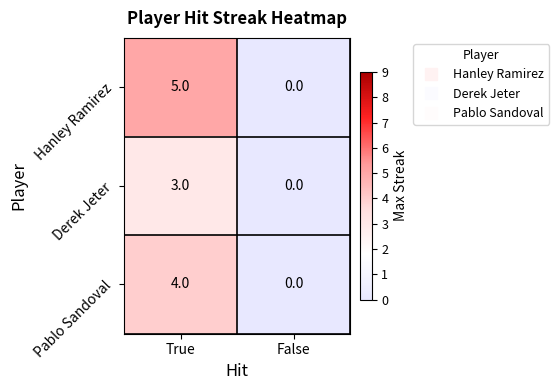

Rank the series by their maximum value, from lowest to highest.

Derek Jeter, Pablo Sandoval, Hanley Ramirez